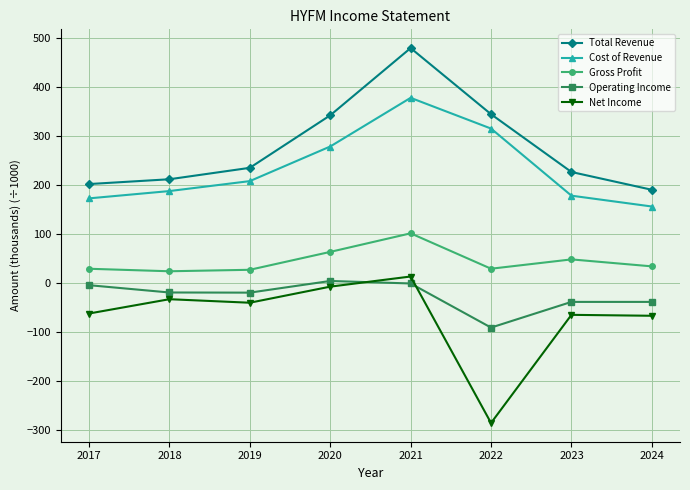

Which series has the largest range (max minus min)?

Net Income